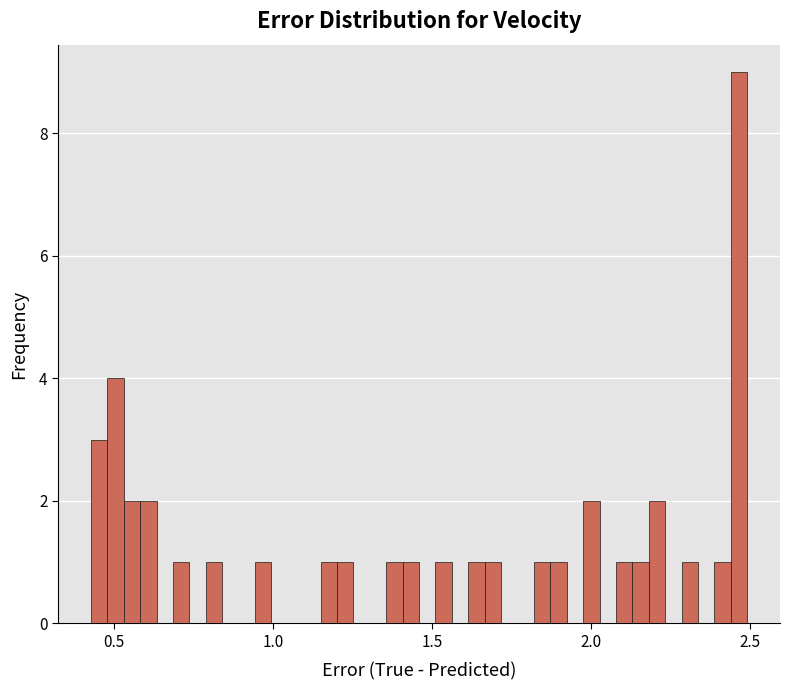

Around what value on the x-axis is the tallest bar? Give the approximate position of its centre, as read against the axis.

2.45